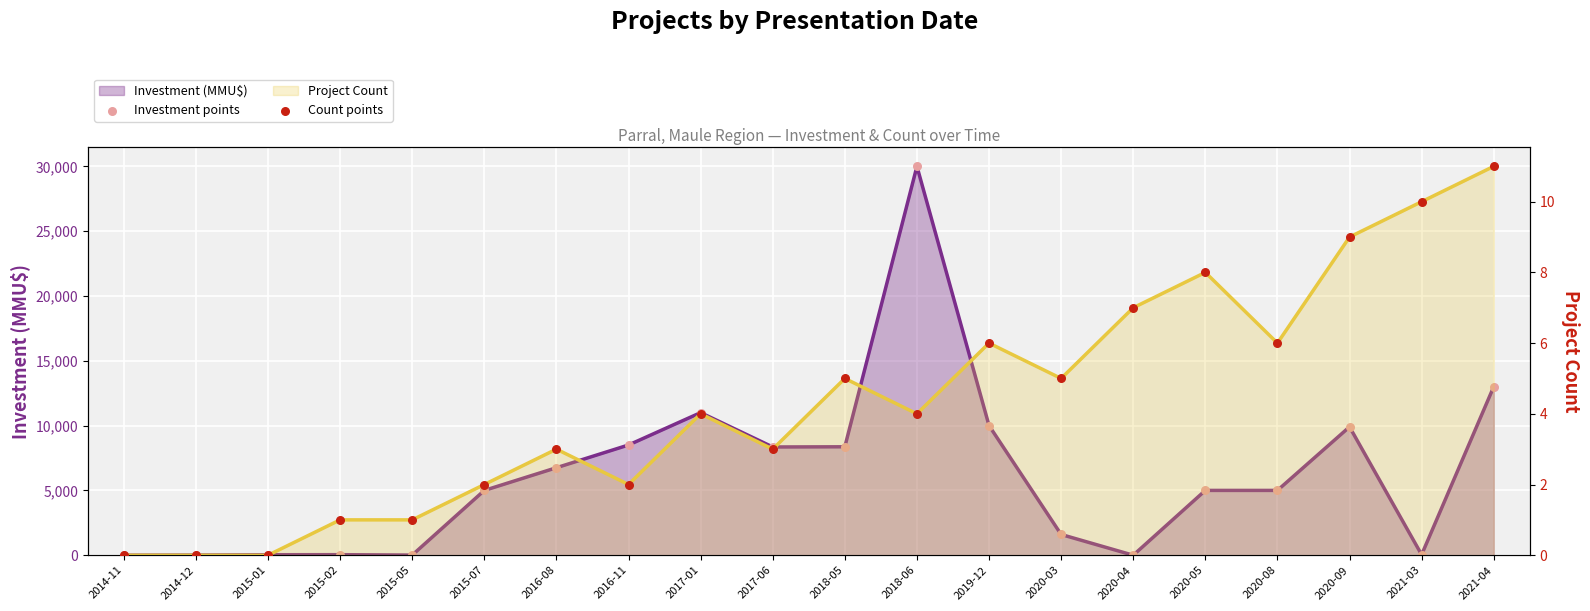

Which series contains the highest Y value?

Investment points